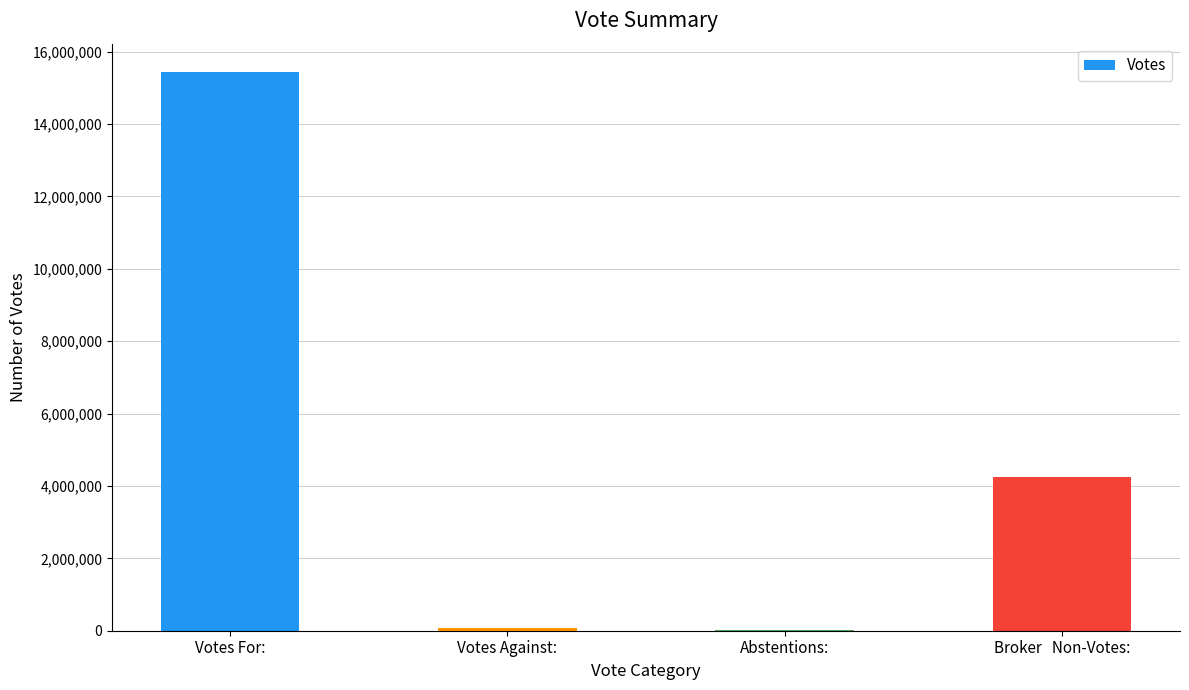

What is the sum of all values?

19784409